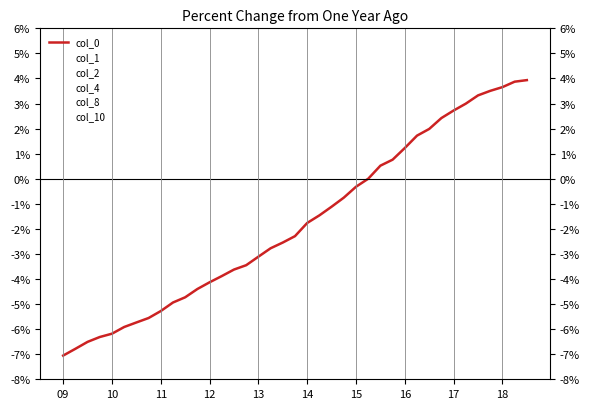

How many data points in col_0 are above 0?

13